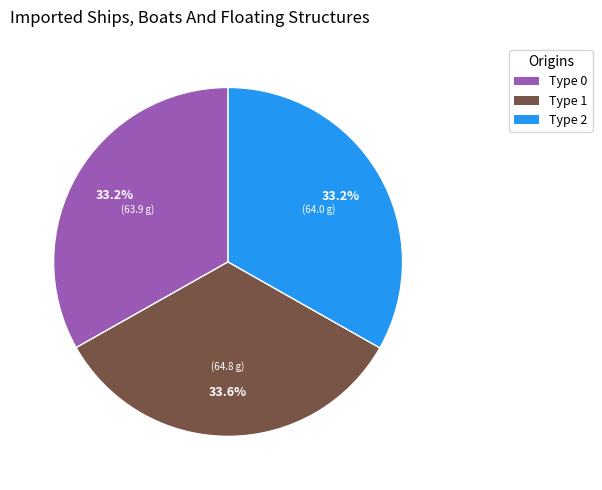

Does any single category account for the majority?

No